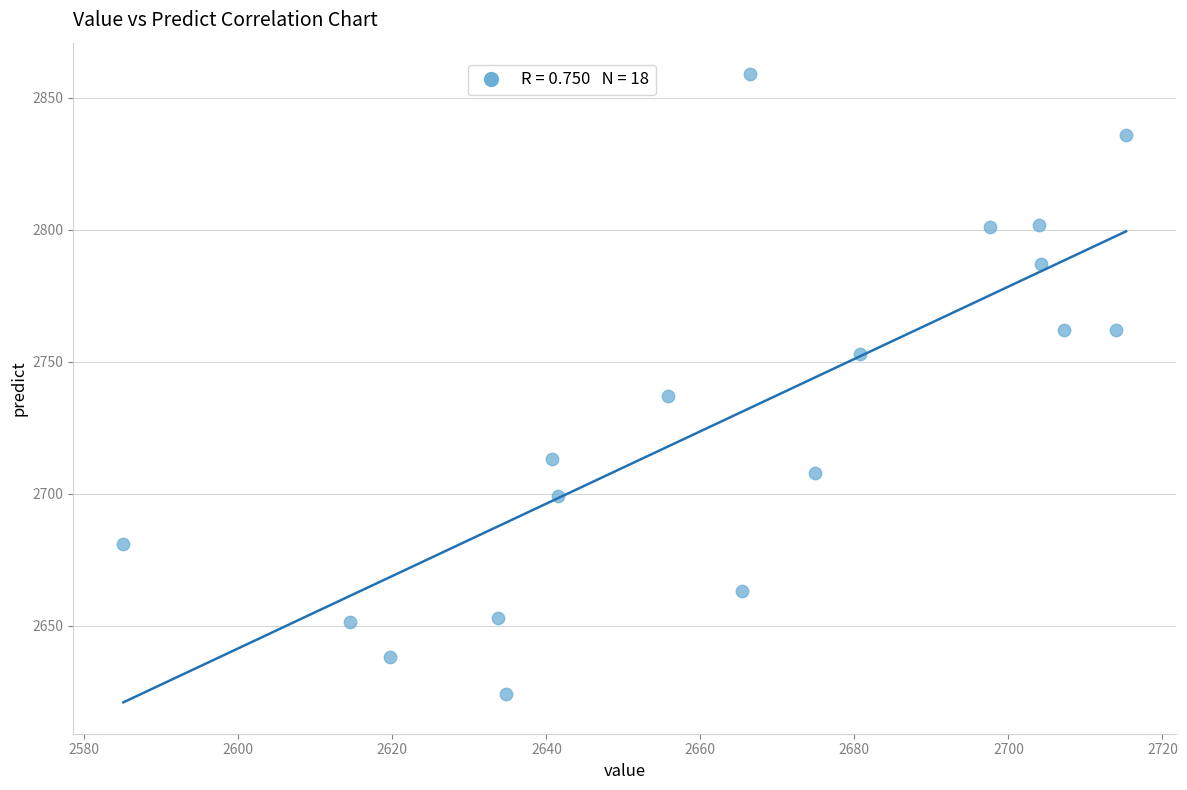

What Y value in the scatter plot is closest to 2741?

2737.0